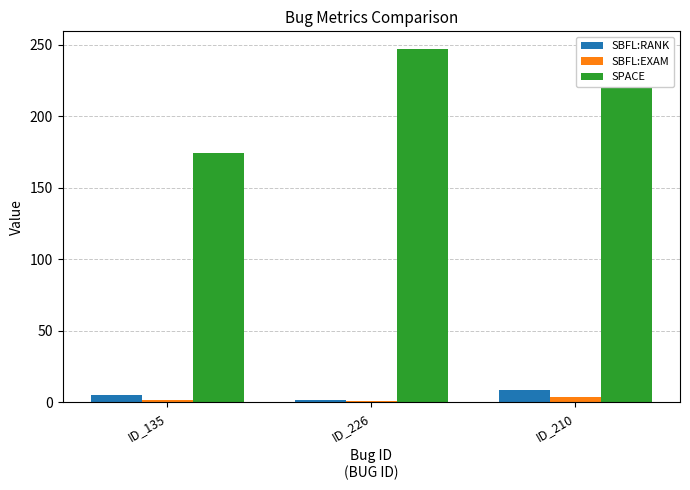

How many data points in SBFL:RANK are less than 5?

1